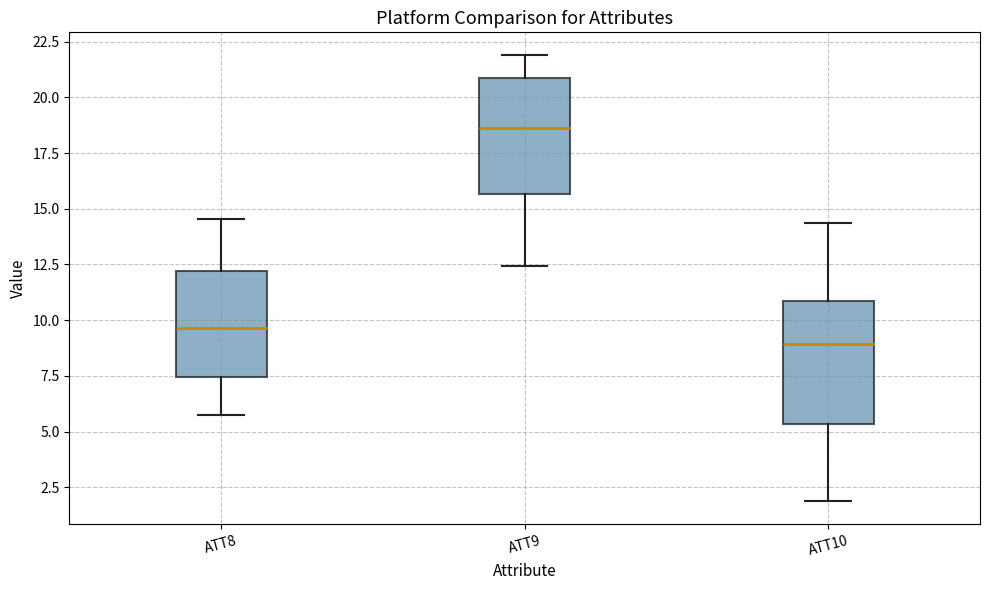

Reading left to right, read every box against the y-axis: the position of its median line, the range the box covers, and the ends of its whiskers. The values are not printed on the chart, so give them approximately, as read against the axis.

ATT8: median 9.5, box 7.5 to 12.0, whiskers 5.5 to 14.5
ATT9: median 18.5, box 15.5 to 21.0, whiskers 12.5 to 22.0
ATT10: median 9.0, box 5.5 to 11.0, whiskers 2.0 to 14.5